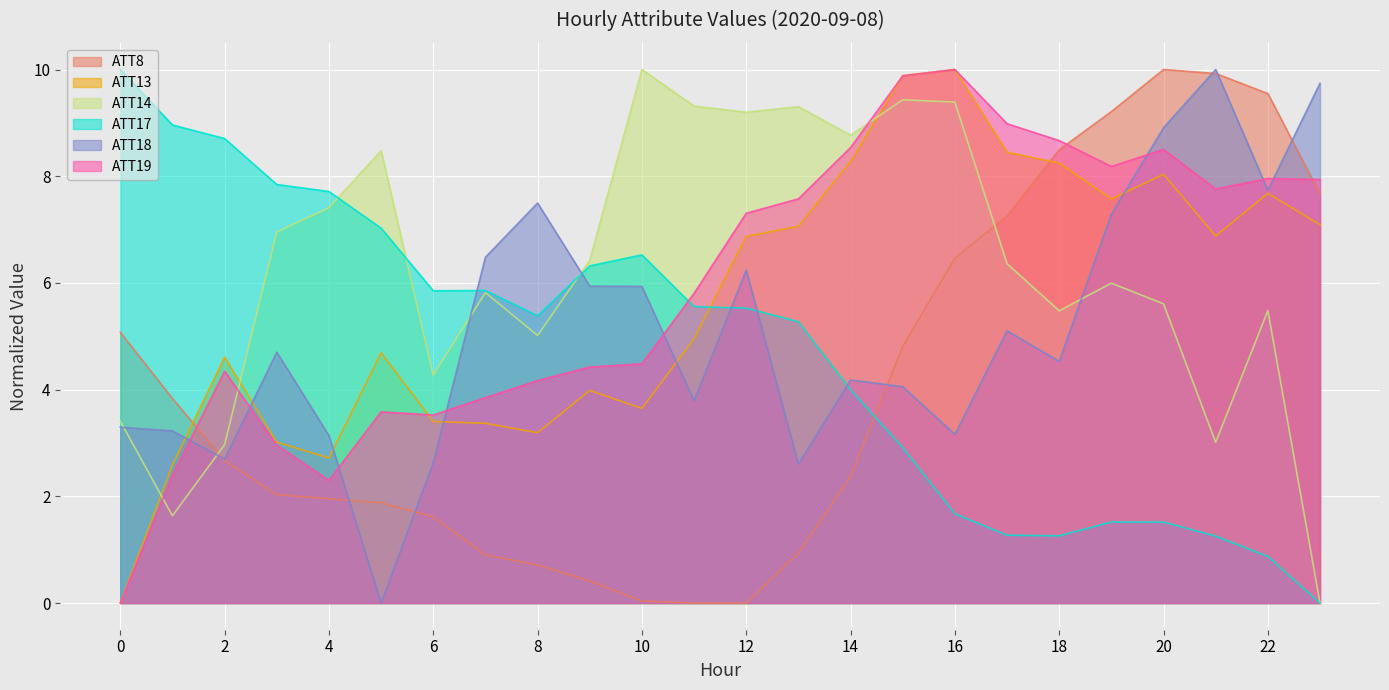

List the labels in order of ATT14 value, smallest first.

23, 1, 2, 21, 0, 6, 8, 18, 22, 20, 7, 19, 17, 9, 3, 4, 5, 14, 12, 13, 11, 16, 15, 10